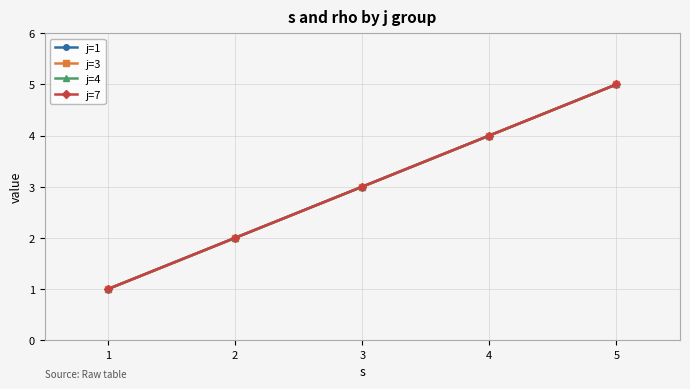

Does the chart have visible grid lines?

Yes